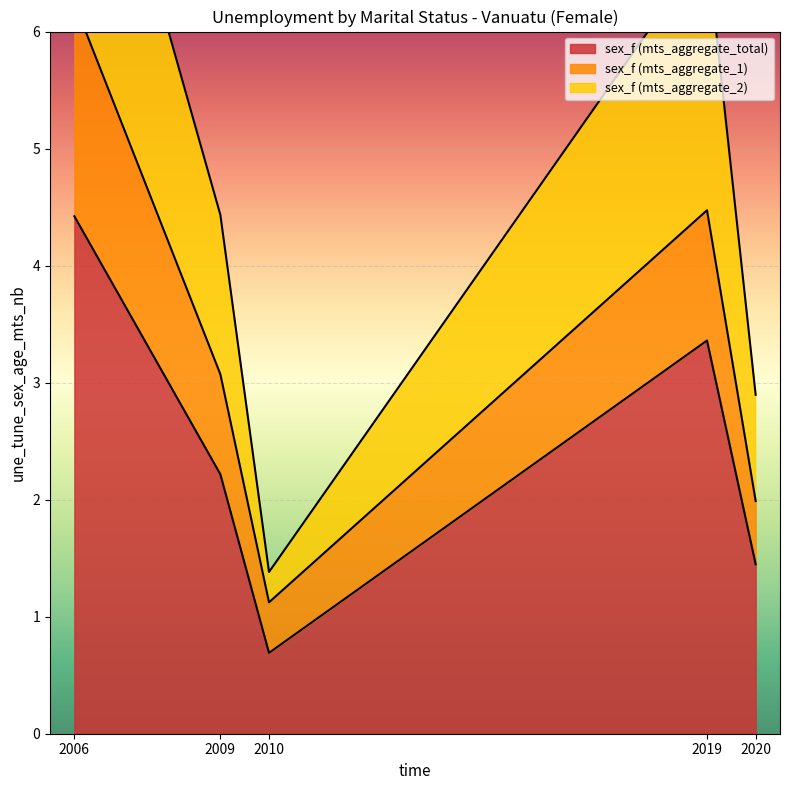

What is the sum of all sex_f (mts_aggregate_1) values?

16.9